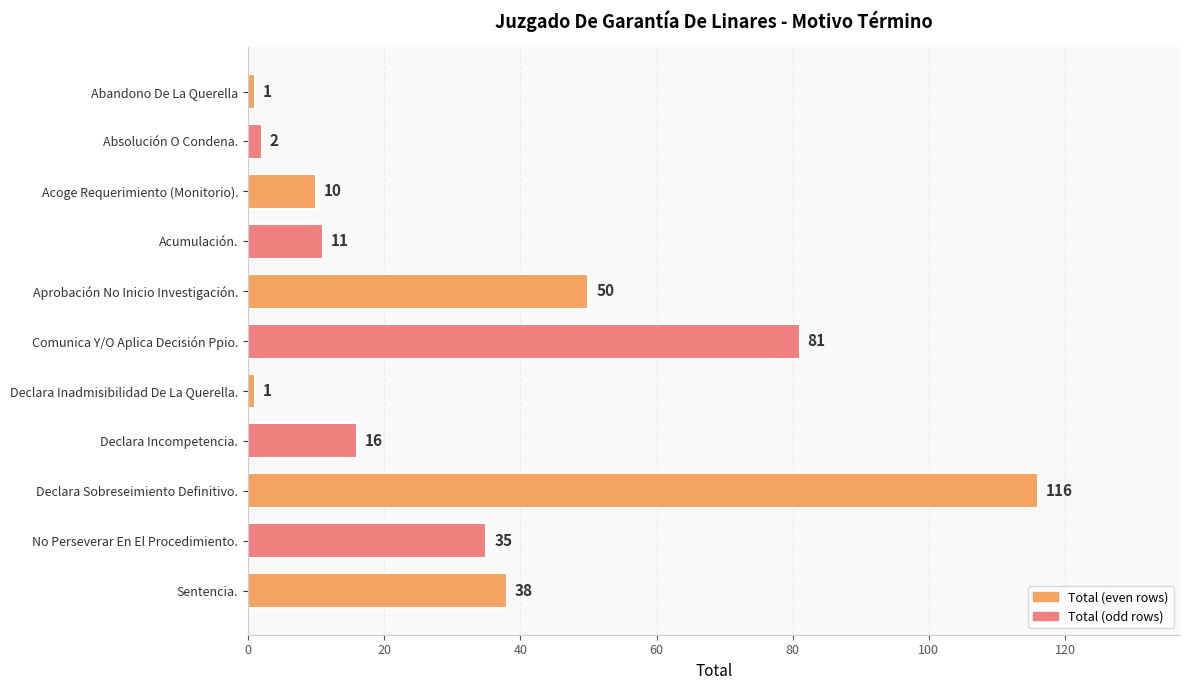

How many bars are there in total?

11